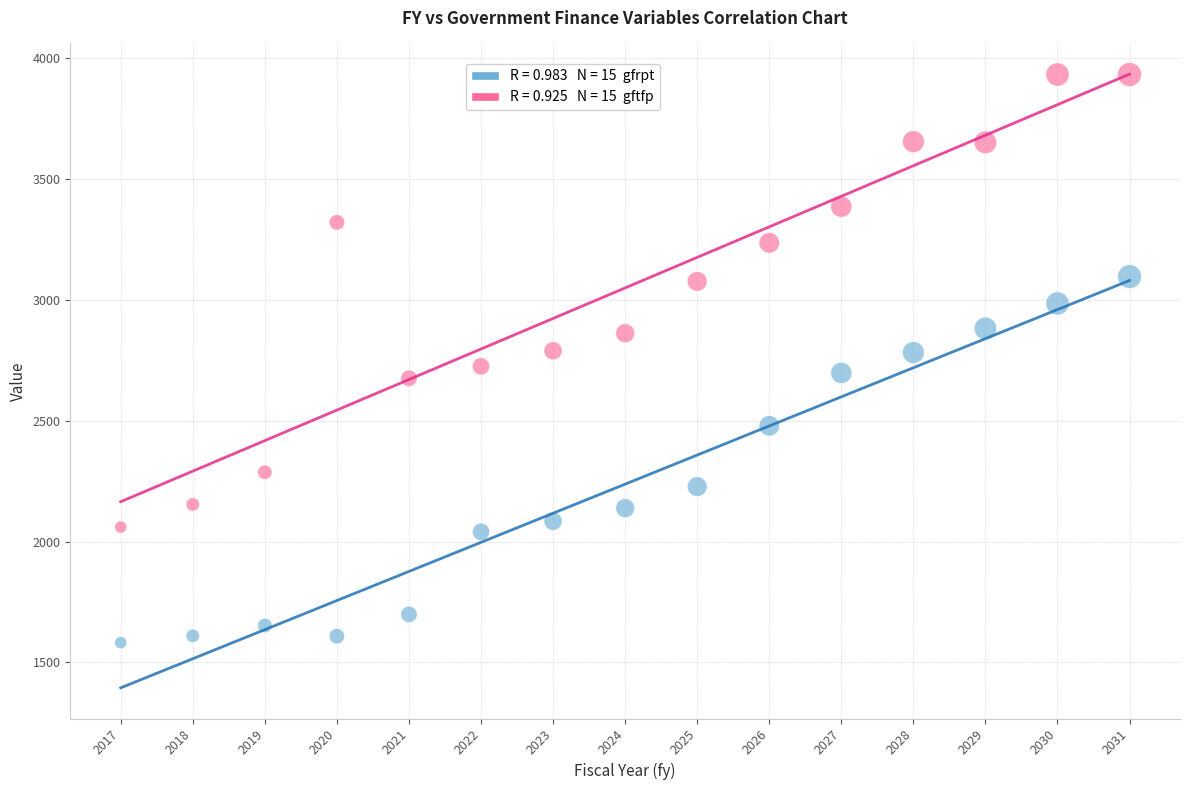

Across all data points, what is the range of Y values (max minus min)?

2350.6